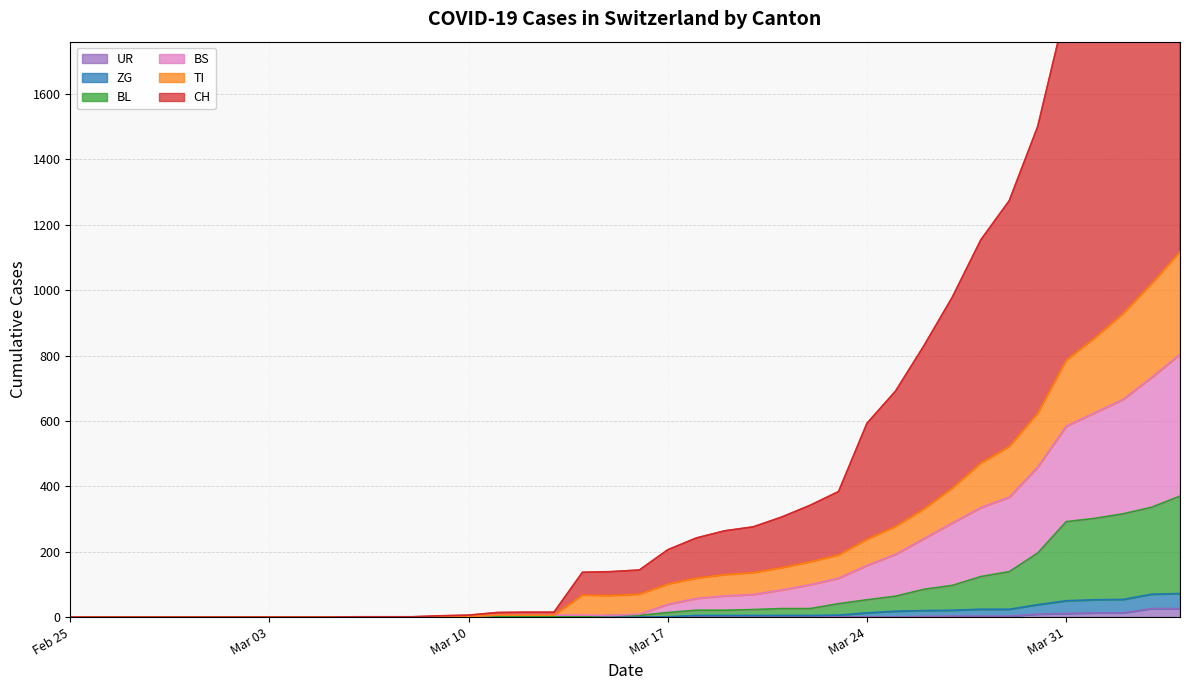

At how many categories does at least one series exceed 1700?

5